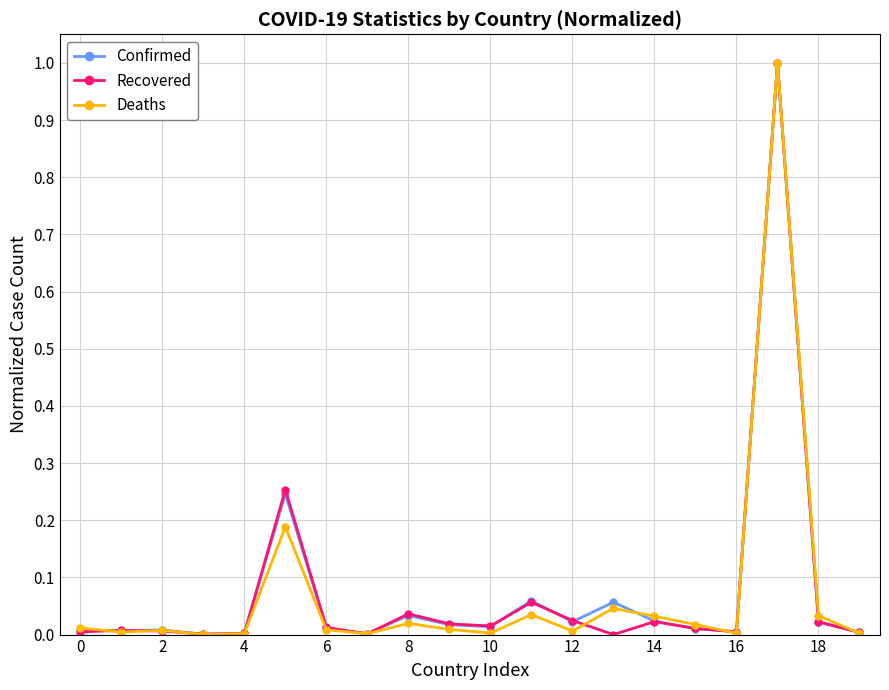

What is the highest value of the Recovered series?

1.0